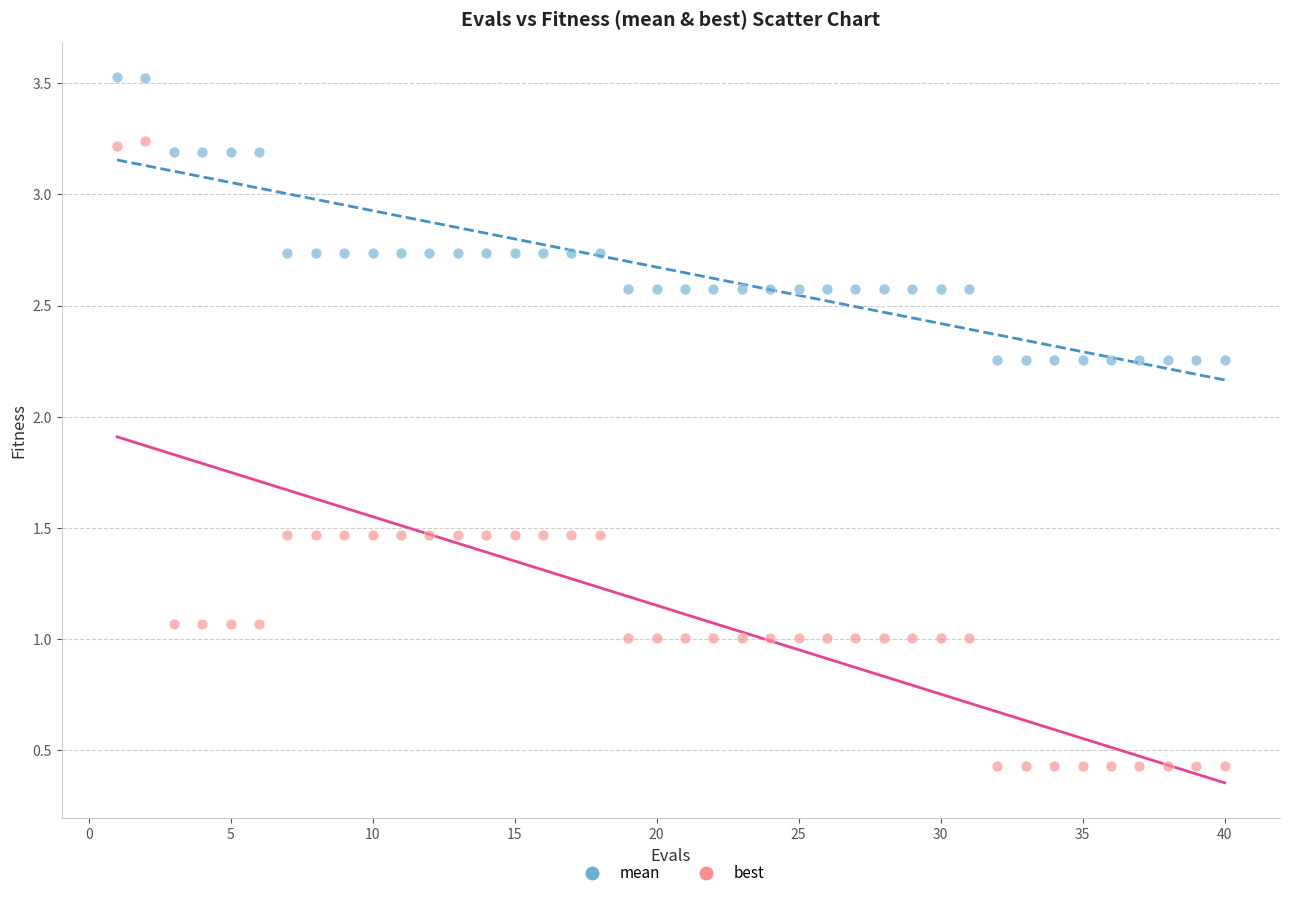

Across all data points, what is the range of Y values (max minus min)?

3.1